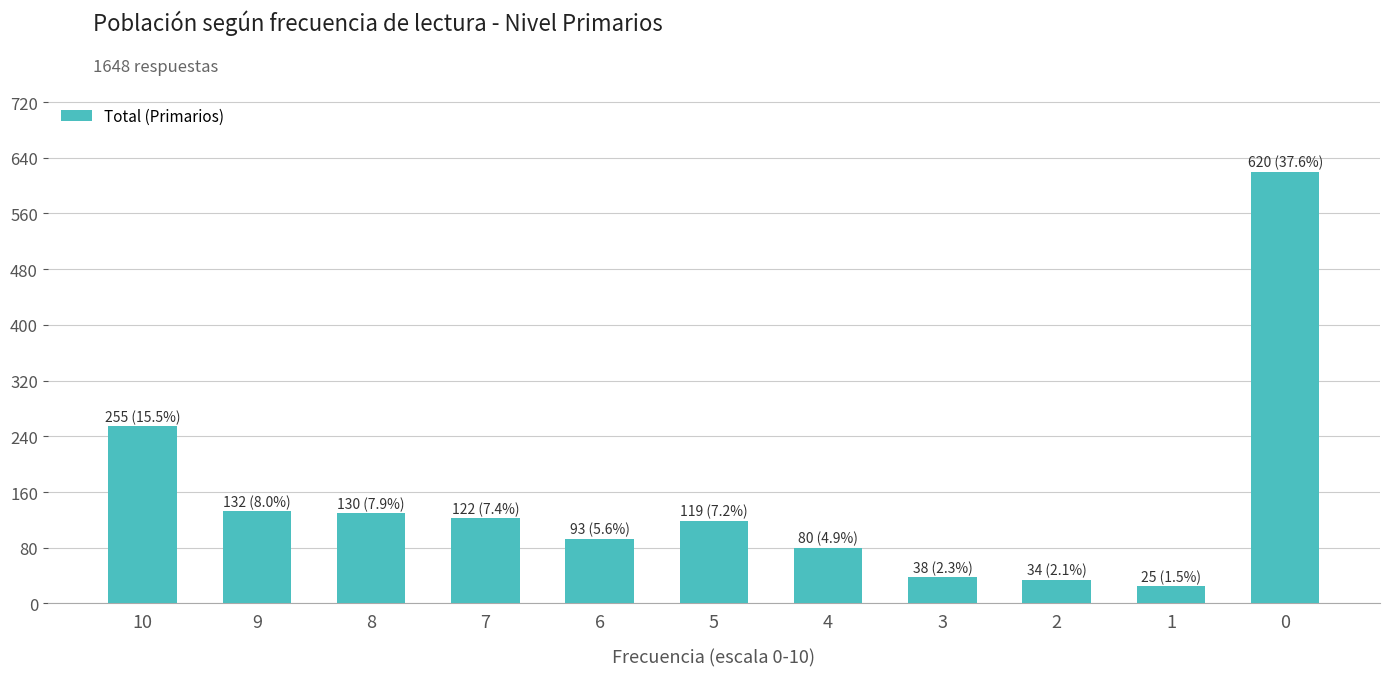

What is the sum of all values?

1648